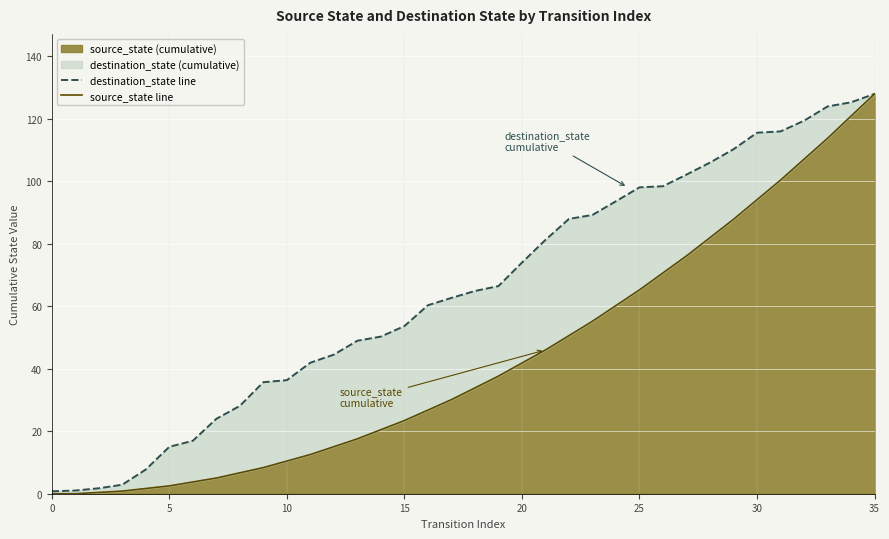

How many lines are shown in the chart?

2